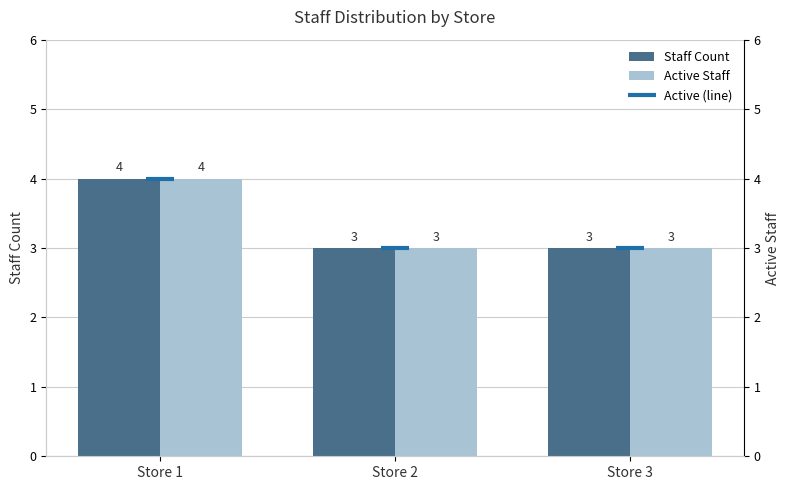

Which category has the highest value in the Staff Count series?

Store 1